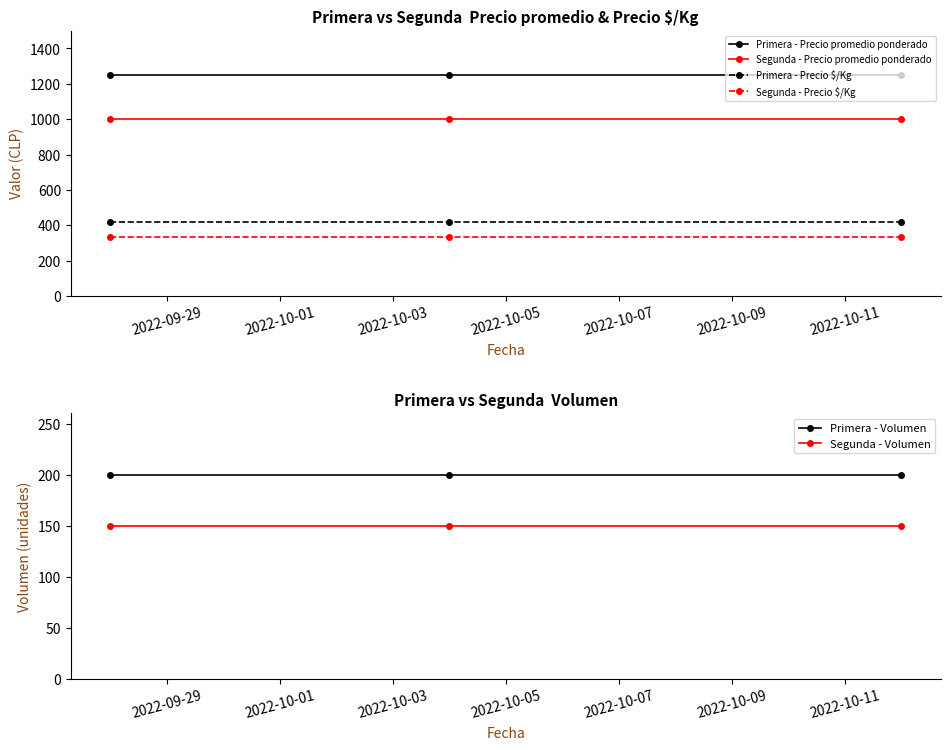

What is the highest value of the Segunda - Volumen series?

150